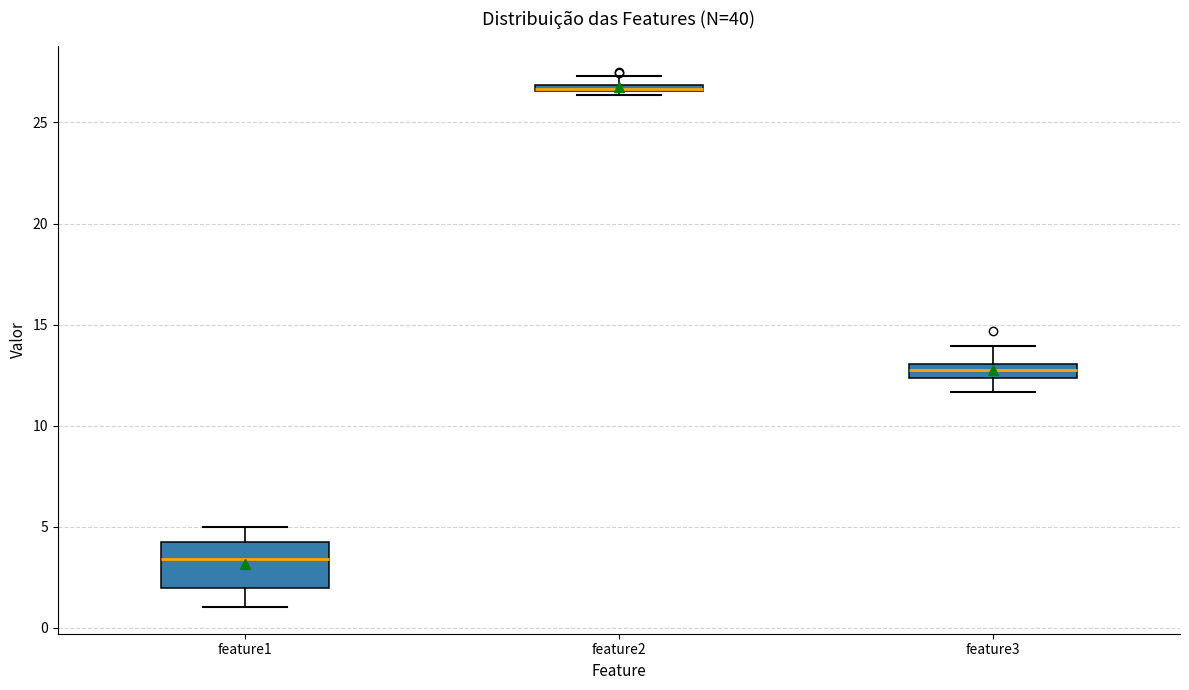

Where is the lower edge of the box for feature2 on the y-axis? The values are not printed on the chart, so give them approximately, as read against the axis.

26.5